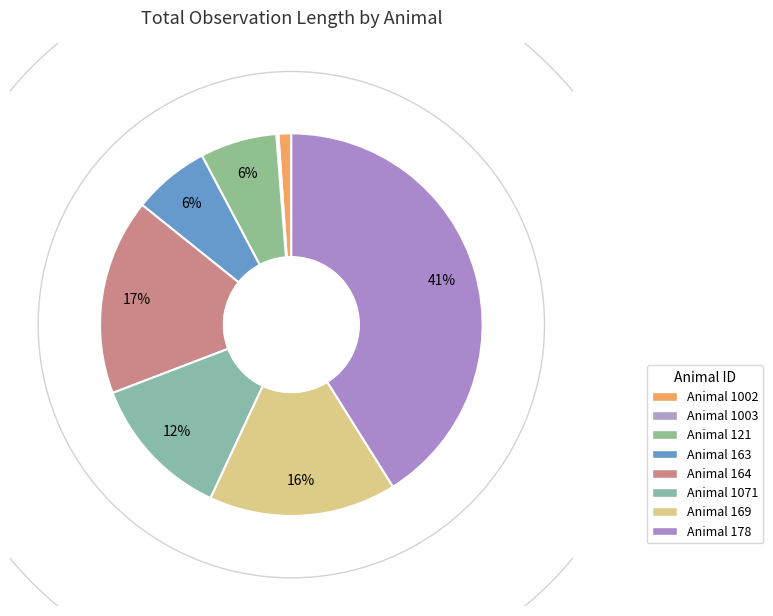

What percentage is the Animal 164 slice, to the nearest percent?

17%